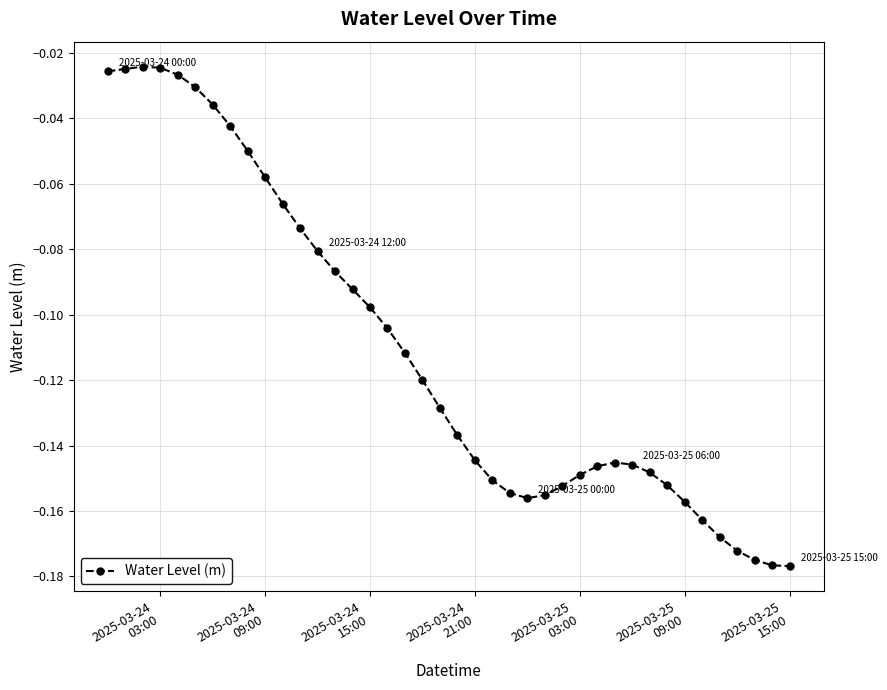

True or false: the data has more than 1 interior local peaks.

True